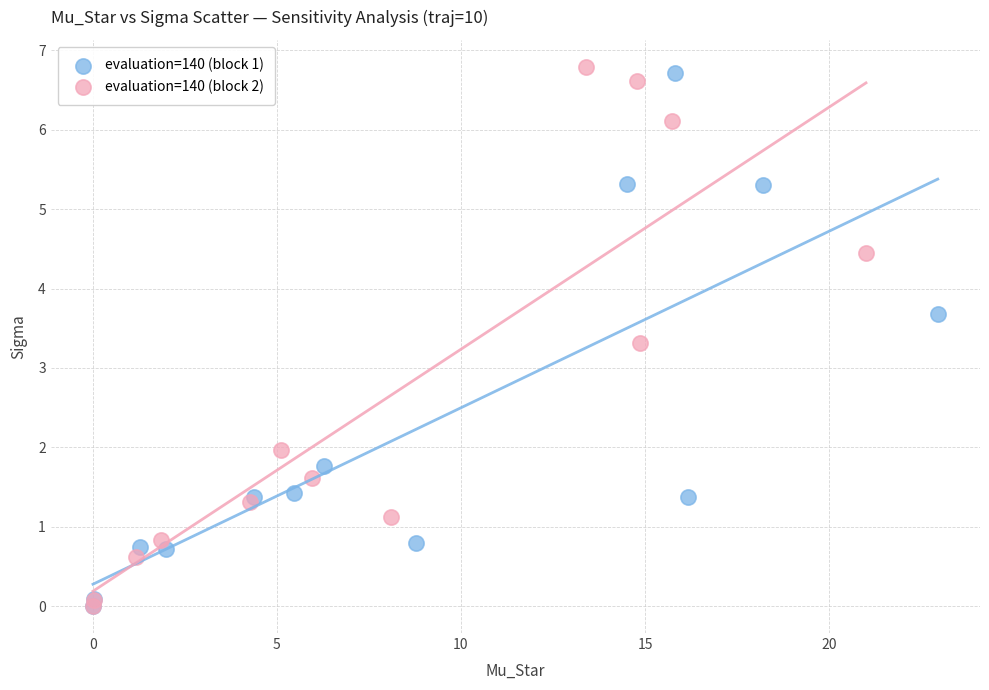

Which series has the widest spread of Y values?

evaluation=140 (block 2)